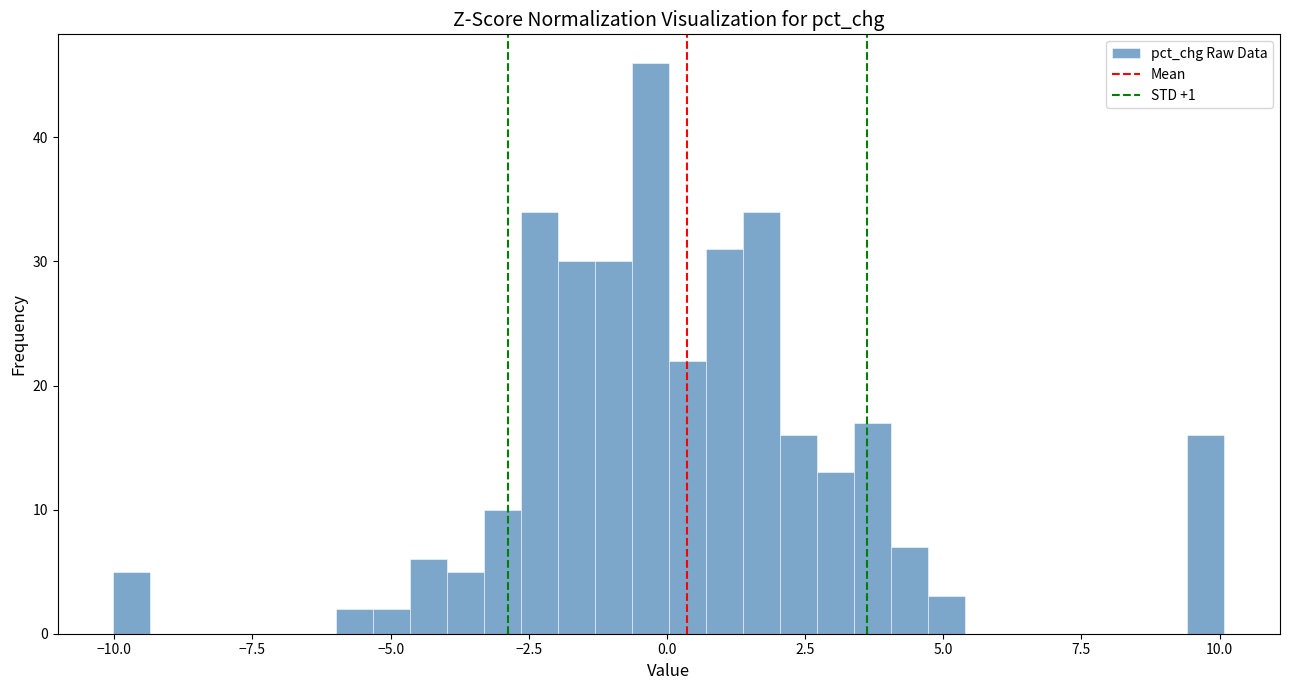

Around what value on the x-axis is the tallest bar? Give the approximate position of its centre, as read against the axis.

-0.5